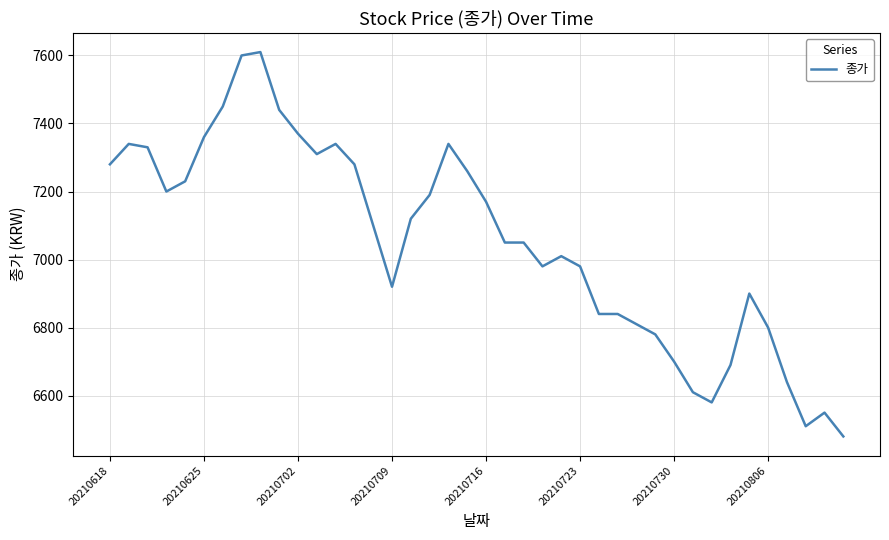

Does the chart display data point markers on the line(s)?

No